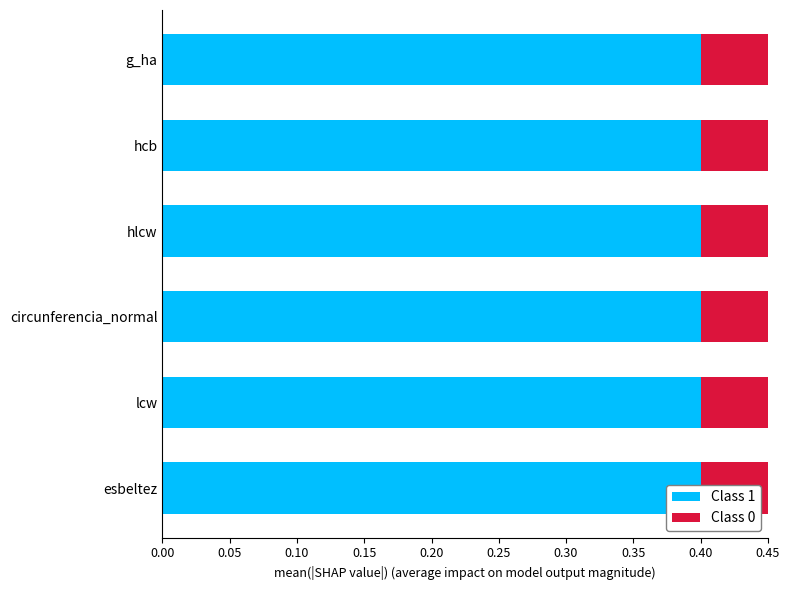

Rank the series by their average value, from lowest to highest.

Class 0, Class 1